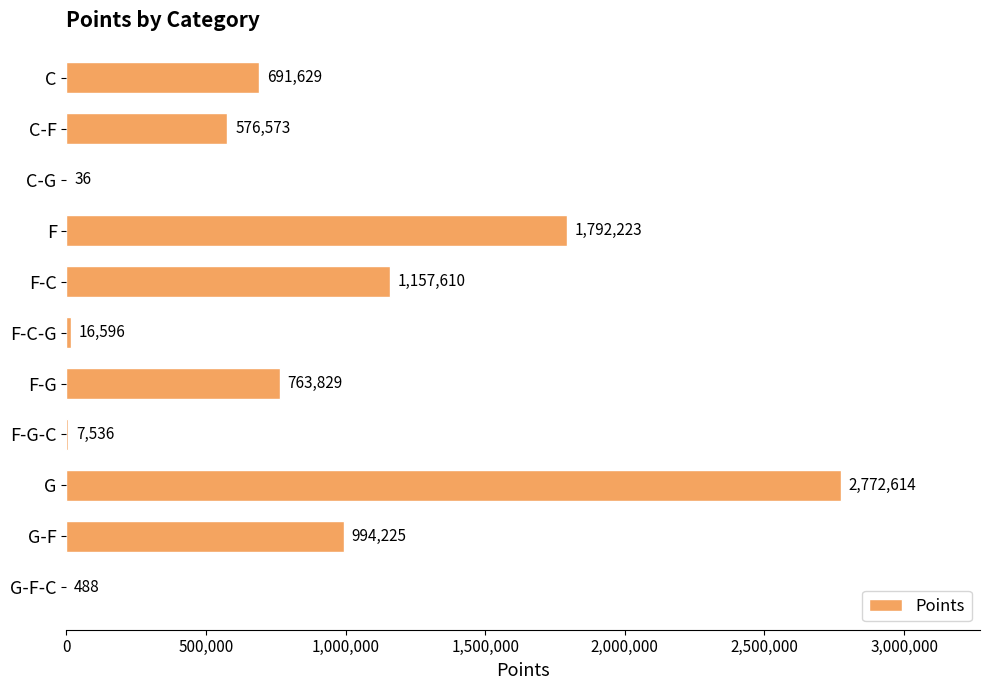

The chart shows a value of 991876 at C. True or false?

False